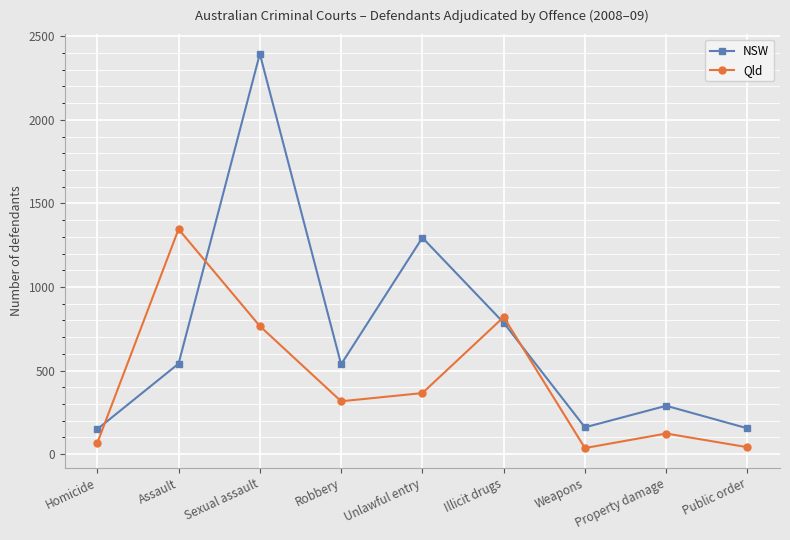

Rank the series by their maximum value, from highest to lowest.

NSW, Qld